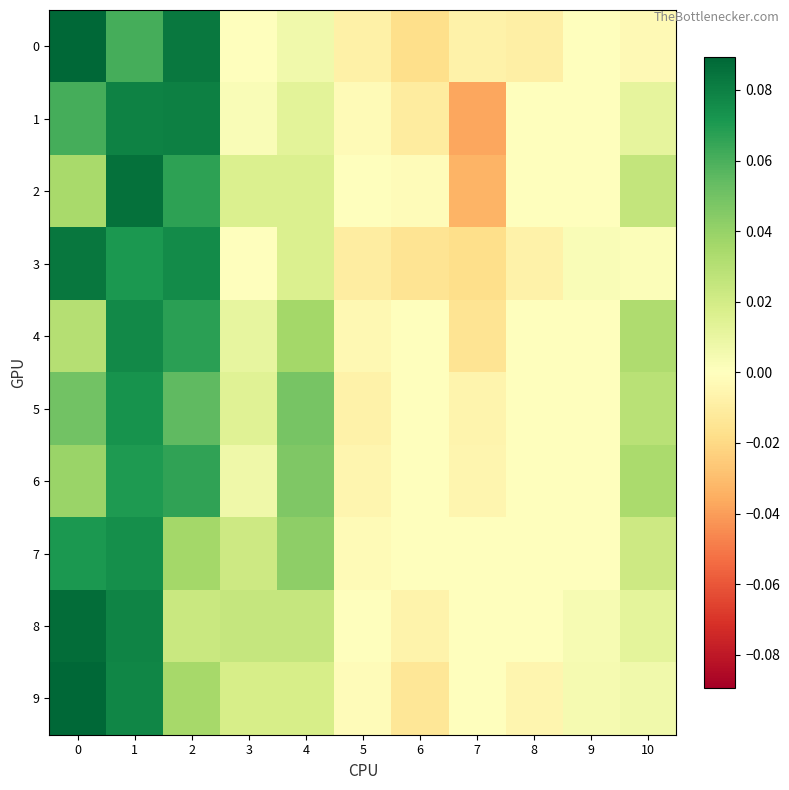

Reading right to left, what are all the values shown in this chart?

0: 10=-0.0	9=0.0	8=-0.0	7=-0.0	6=-0.0	5=-0.0	4=0.0	3=0.0	2=0.1	1=0.1	0=0.1
1: 10=0.0	9=0.0	8=0.0	7=-0.0	6=-0.0	5=-0.0	4=0.0	3=0.0	2=0.1	1=0.1	0=0.1
2: 10=0.0	9=0.0	8=0.0	7=-0.0	6=-0.0	5=0.0	4=0.0	3=0.0	2=0.1	1=0.1	0=0.0
3: 10=0.0	9=0.0	8=-0.0	7=-0.0	6=-0.0	5=-0.0	4=0.0	3=0.0	2=0.1	1=0.1	0=0.1
4: 10=0.0	9=0.0	8=0.0	7=-0.0	6=0.0	5=-0.0	4=0.0	3=0.0	2=0.1	1=0.1	0=0.0
5: 10=0.0	9=0.0	8=0.0	7=-0.0	6=0.0	5=-0.0	4=0.0	3=0.0	2=0.1	1=0.1	0=0.1
6: 10=0.0	9=0.0	8=0.0	7=-0.0	6=0.0	5=-0.0	4=0.0	3=0.0	2=0.1	1=0.1	0=0.0
7: 10=0.0	9=0.0	8=0.0	7=0.0	6=0.0	5=-0.0	4=0.0	3=0.0	2=0.0	1=0.1	0=0.1
8: 10=0.0	9=0.0	8=0.0	7=0.0	6=-0.0	5=0.0	4=0.0	3=0.0	2=0.0	1=0.1	0=0.1
9: 10=0.0	9=0.0	8=-0.0	7=0.0	6=-0.0	5=-0.0	4=0.0	3=0.0	2=0.0	1=0.1	0=0.1